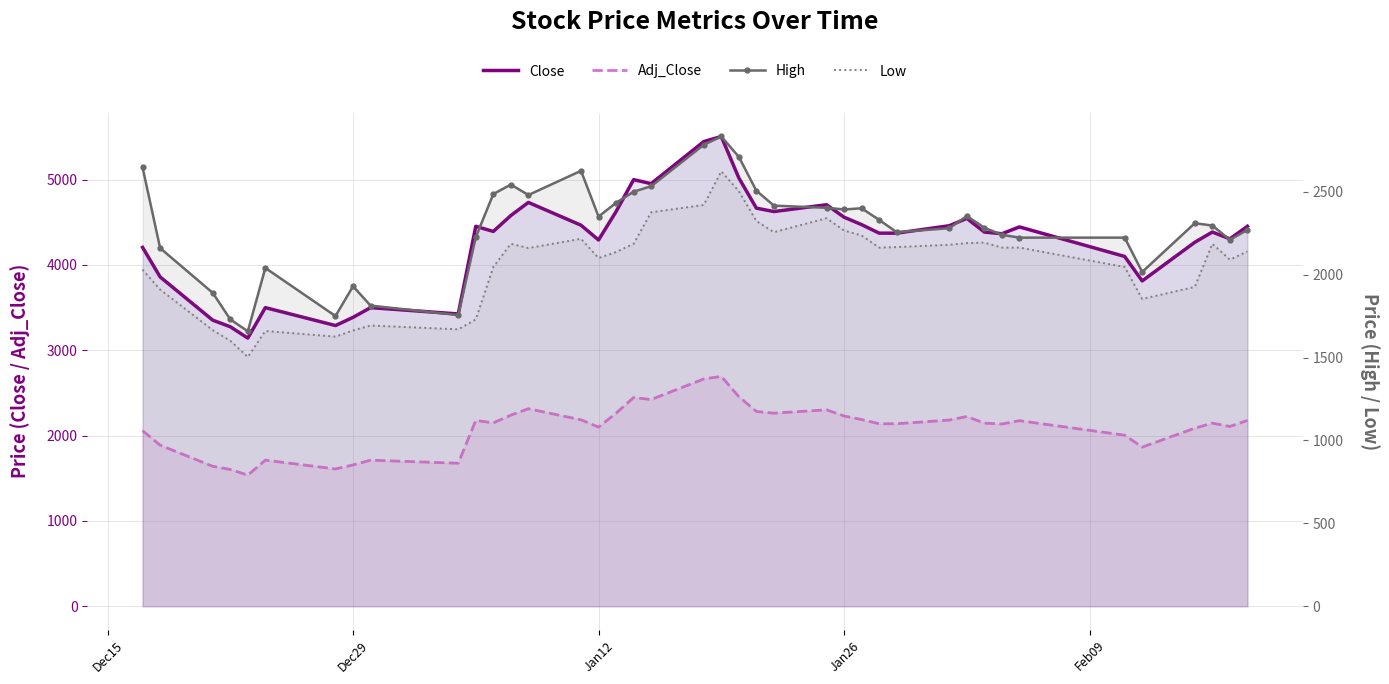

In High, how many points are lower than both neighbors (excluding endpoints)?

9